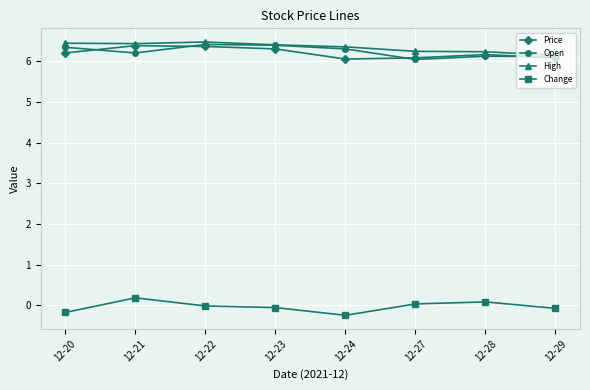

Is it true that Price equals 6.1 at 12-29?

True